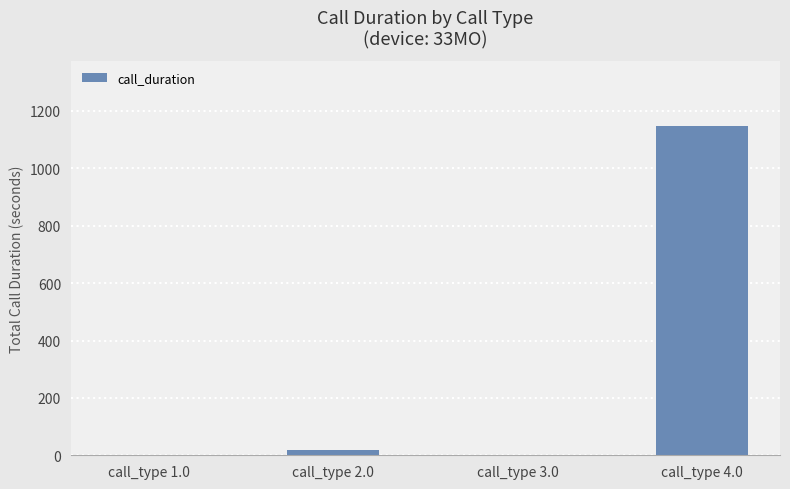

What is the sum of all values?

1163